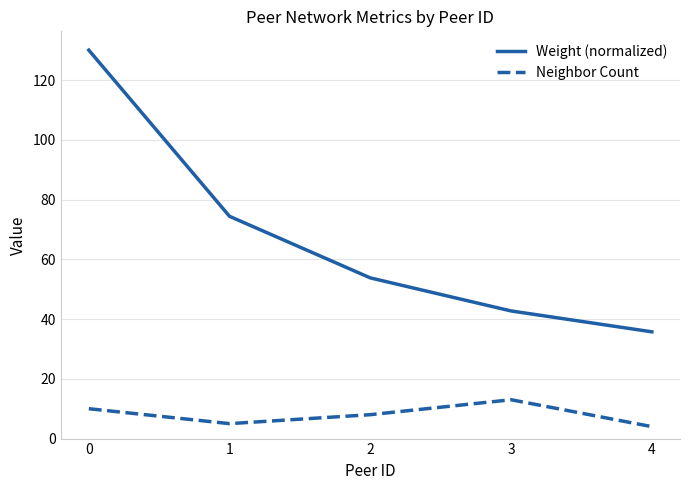

Reading left to right, transcribe all the data shown in this chart.

Weight (normalized): 0=130.0	1=74.4	2=53.8	3=42.7	4=35.7
Neighbor Count: 0=10.0	1=5.0	2=8.0	3=13.0	4=4.0